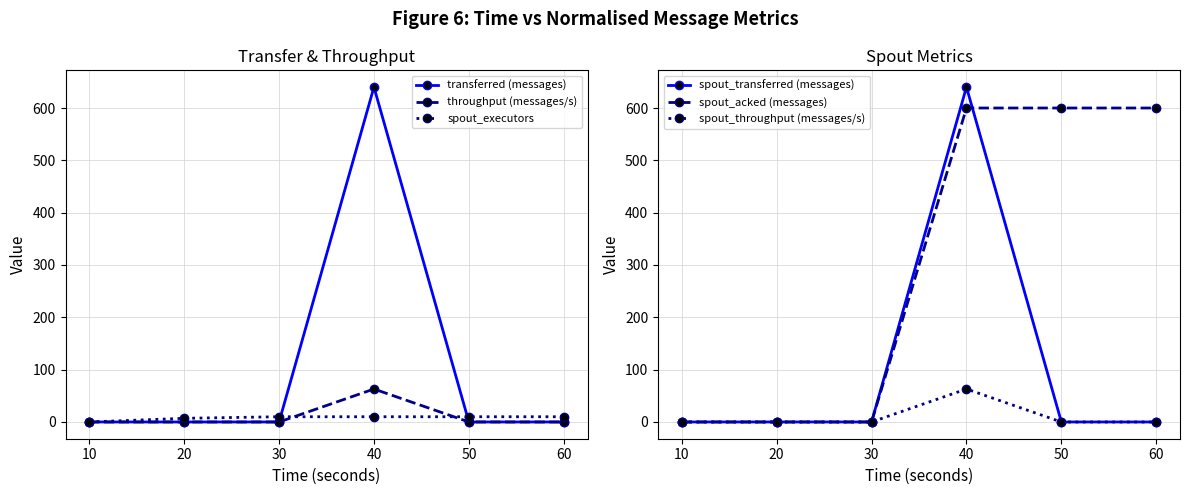

At which label does throughput (messages/s) reach its peak?

40